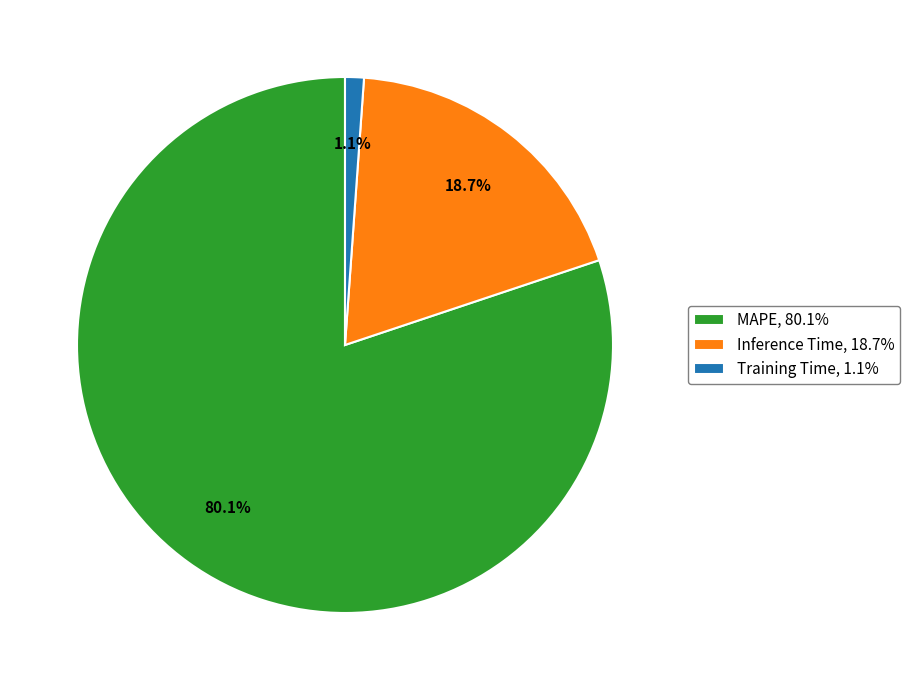

Combined, do Inference Time and Training Time account for over 50%?

No